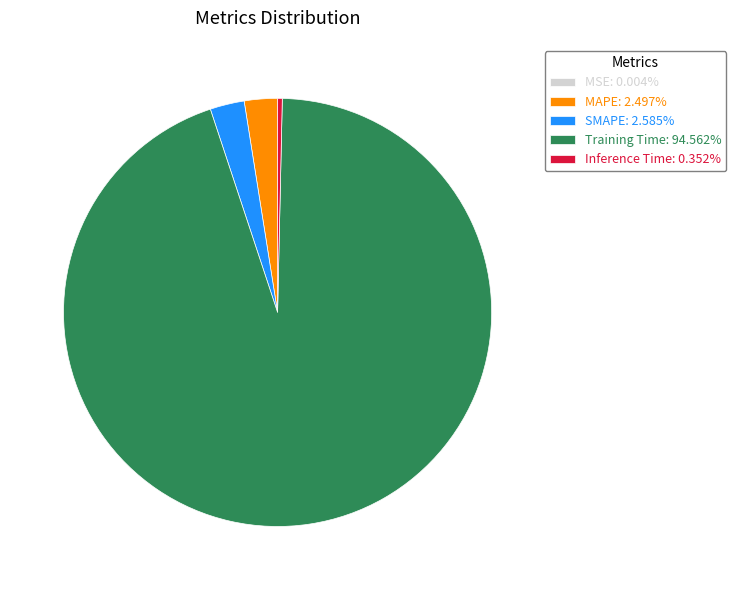

Is there any slice that represents more than half of the pie?

Yes